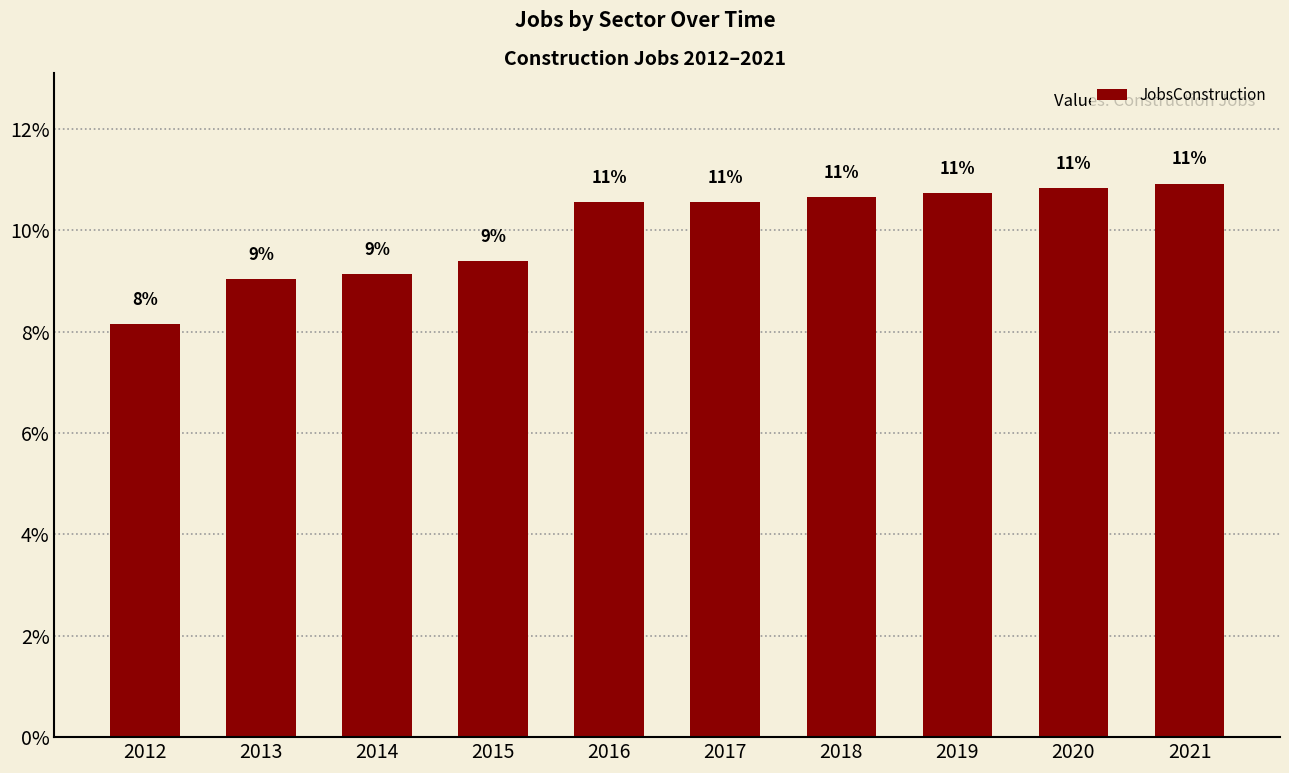

How many bars are there in total?

10